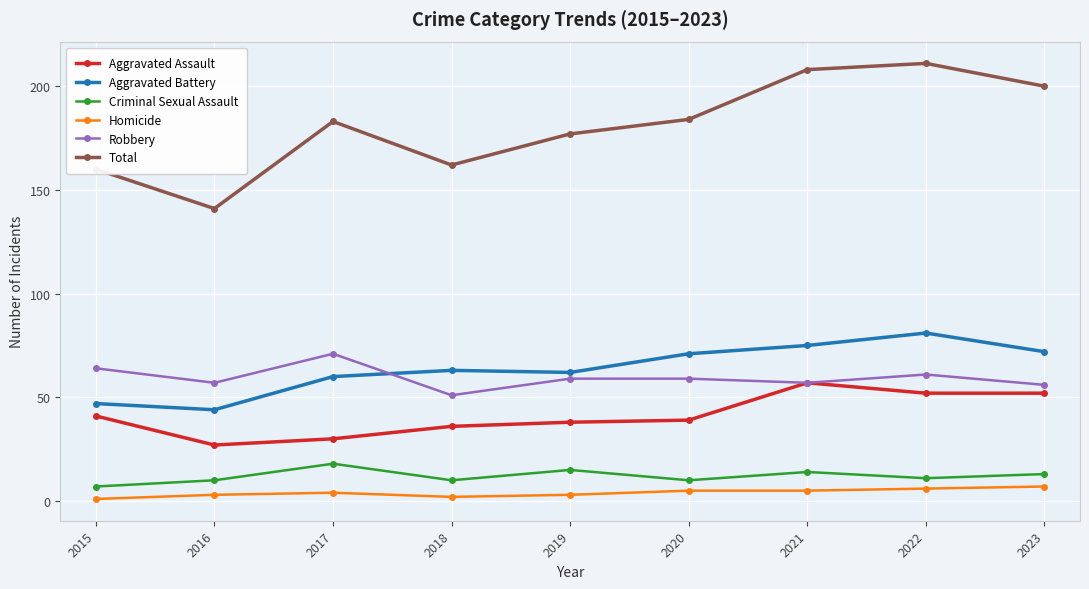

What is the difference between the second highest and second lowest values in the Aggravated Assault series?

22